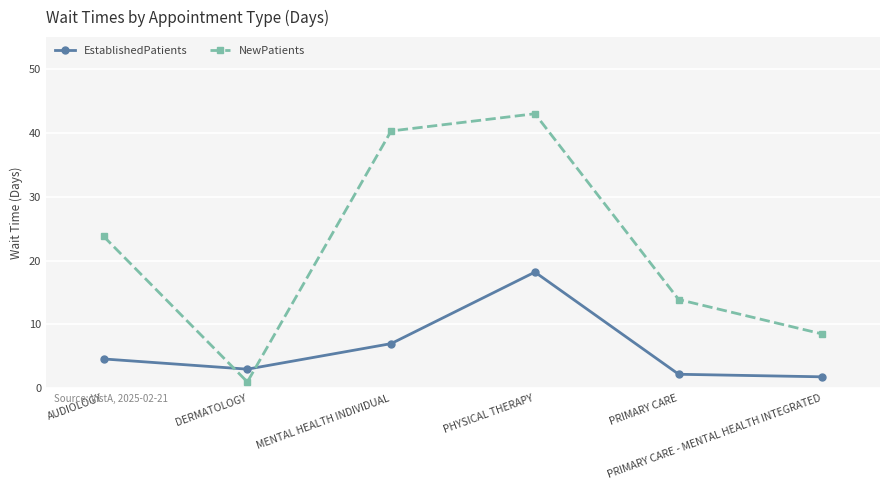

In EstablishedPatients, how many points are lower than both neighbors (excluding endpoints)?

1